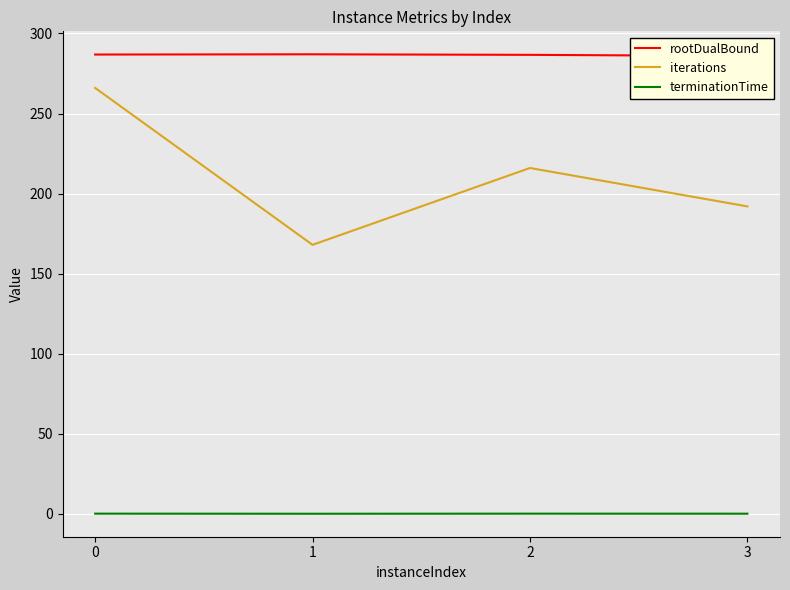

What is the total value across all series at 0?

553.0